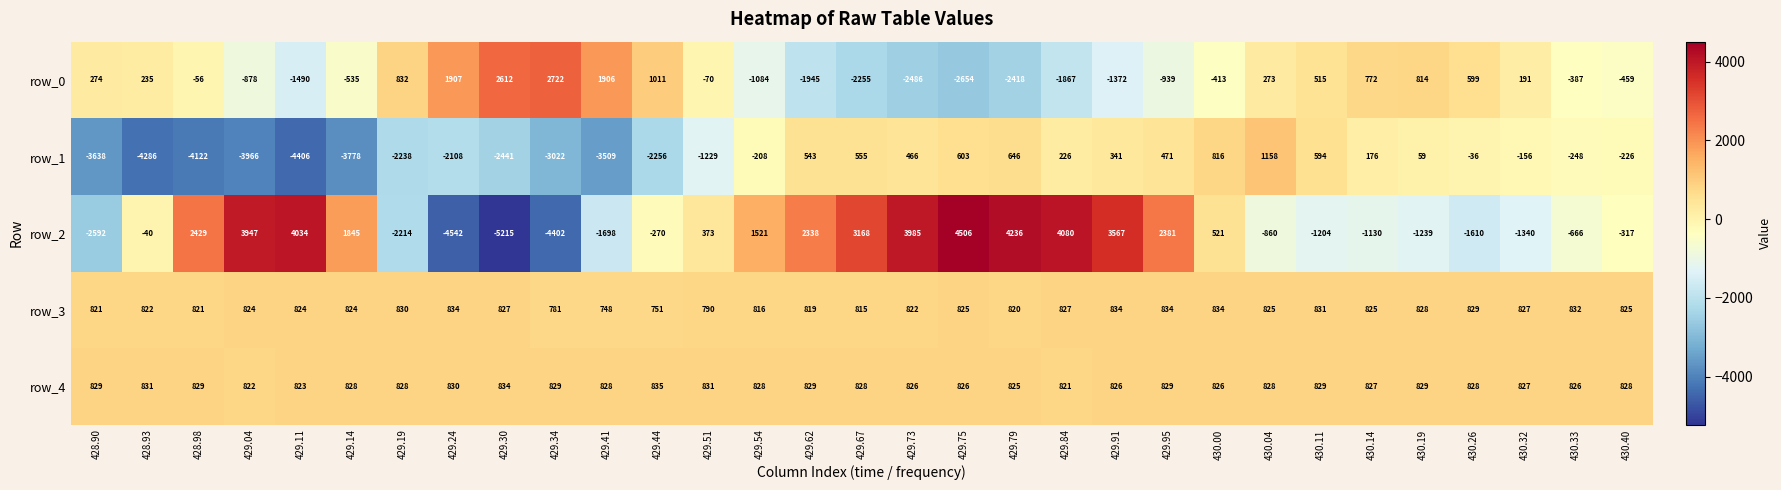

What is the smallest value displayed?

-5215